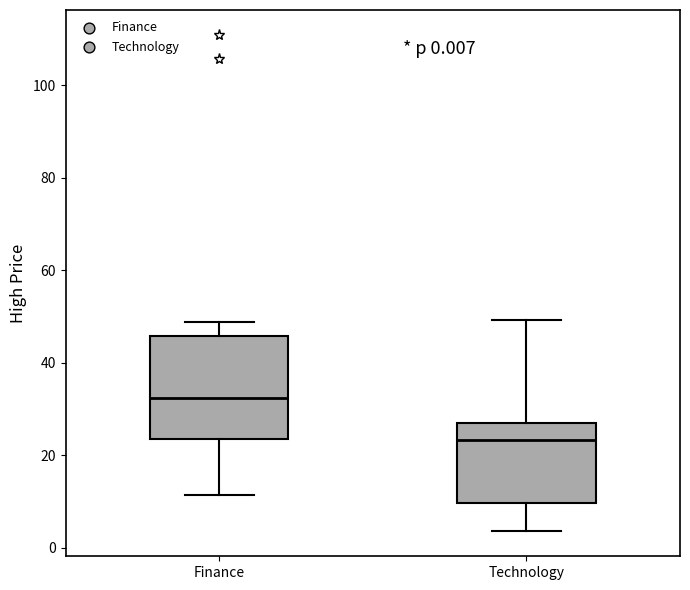

Which box has the highest median line?

Finance